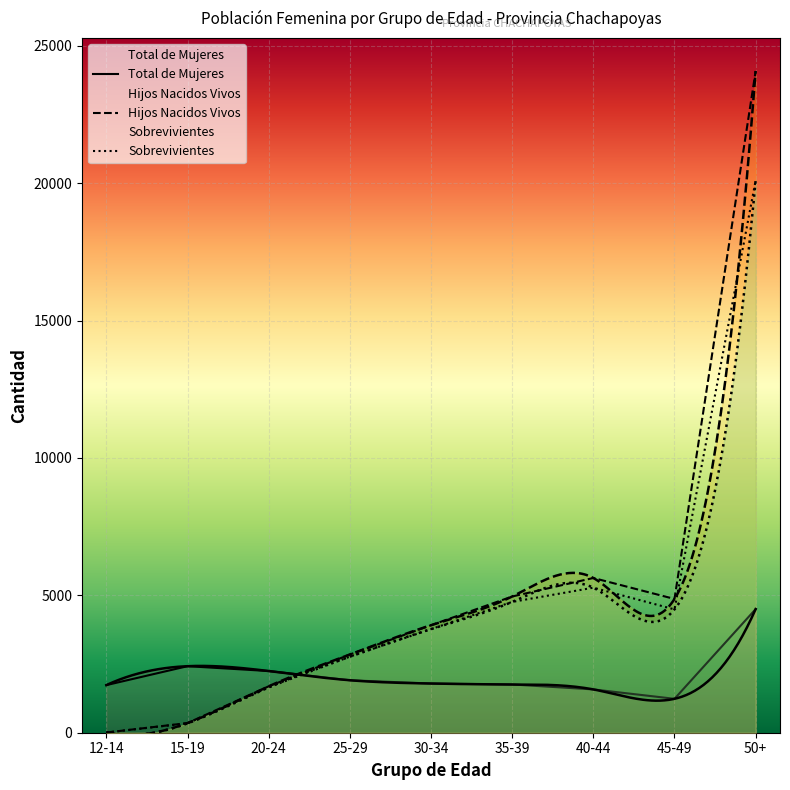

At which label does Hijos Nacidos Vivos first exceed 3912?

35-39